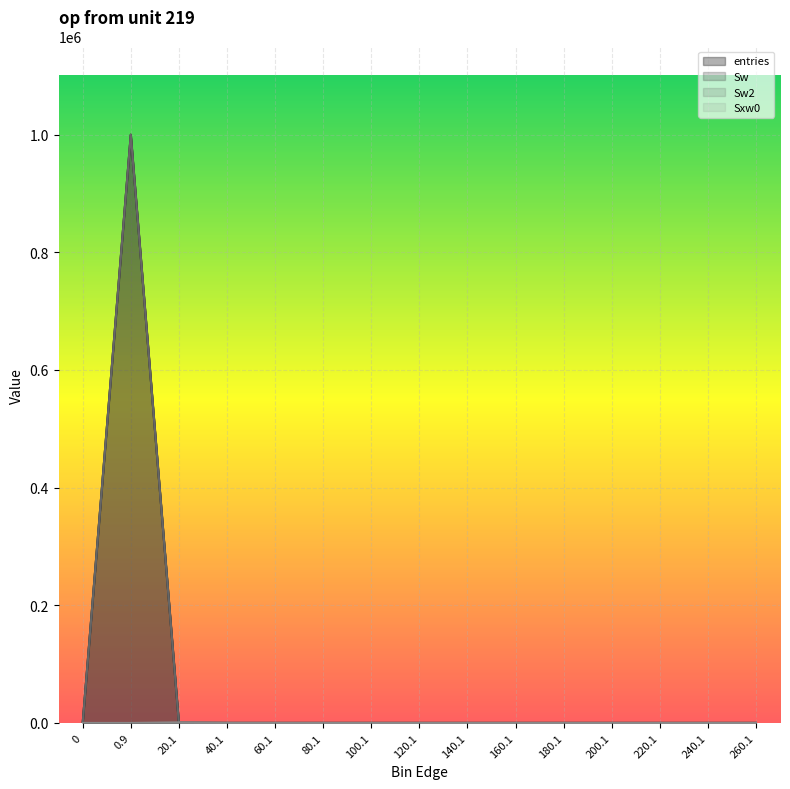

What is the label of the 6th point from the right?

160.1